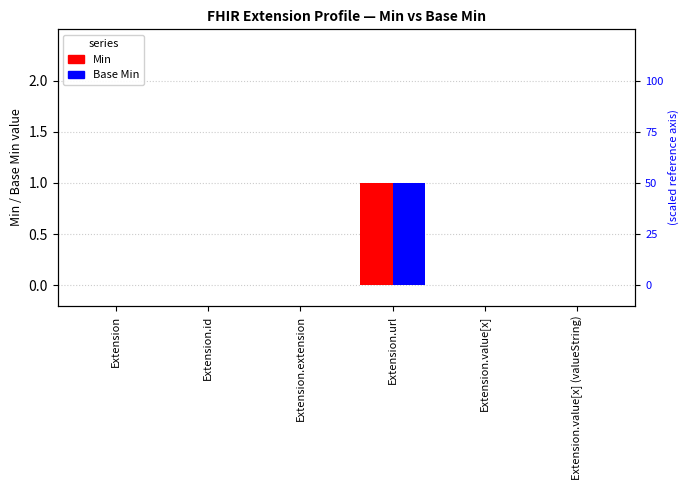

True or false: Min has a value of -1 at Extension.id.

False